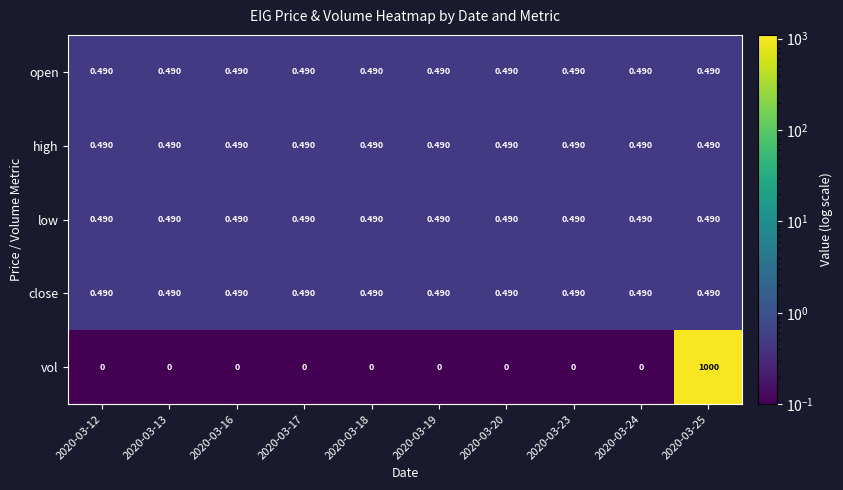

What is the total value across all series at 2020-03-13?

2.0